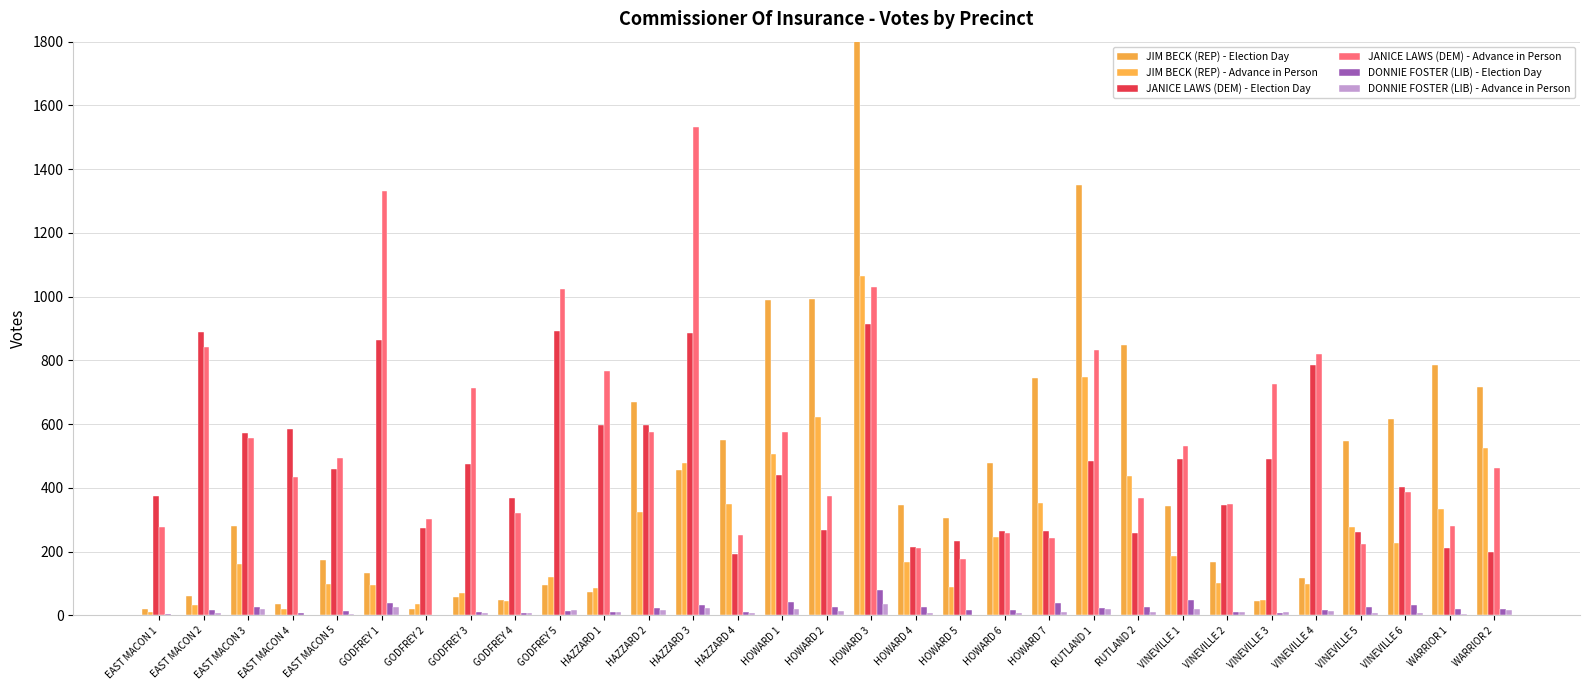

What is the sum of the JANICE LAWS (DEM) - Election Day values at EAST MACON 5 and HOWARD 1?

900